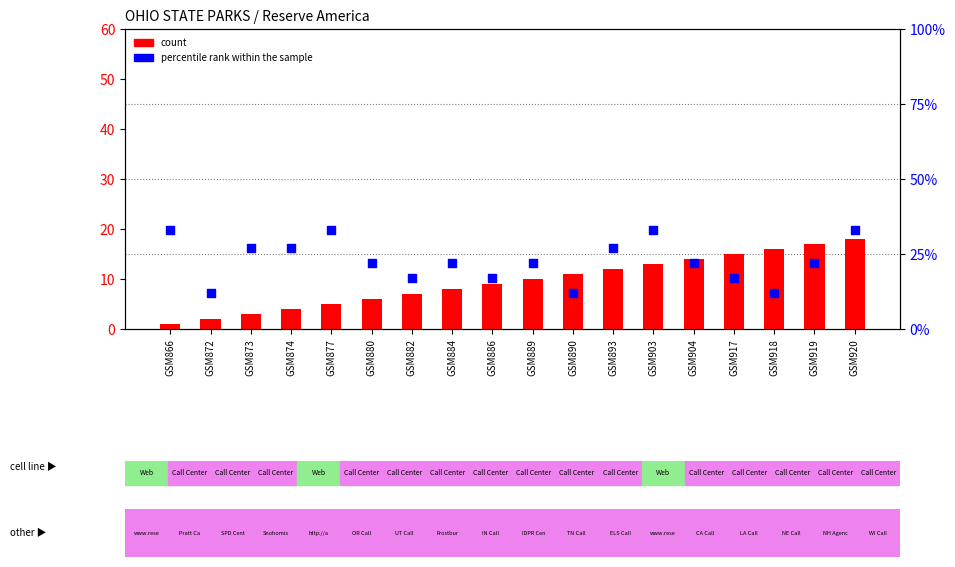

Is the value of percentile rank within the sample at GSM873 greater than the value of count at GSM893?

Yes